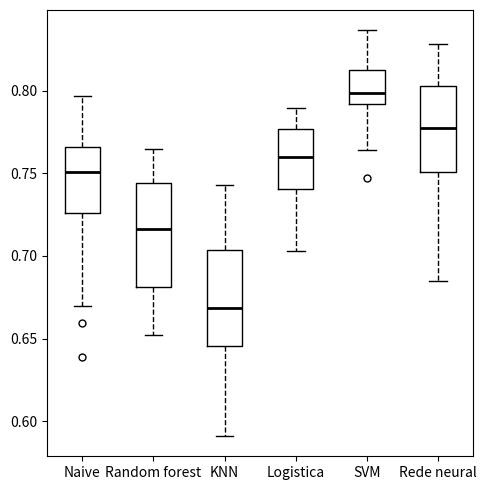

Reading left to right, read every box against the y-axis: the position of its median line, the range the box covers, and the ends of its whiskers. The values are not printed on the chart, so give them approximately, as read against the axis.

Naive: median 0.750, box 0.725 to 0.765, whiskers 0.670 to 0.795
Random forest: median 0.715, box 0.680 to 0.745, whiskers 0.650 to 0.765
KNN: median 0.670, box 0.645 to 0.705, whiskers 0.590 to 0.745
Logistica: median 0.760, box 0.740 to 0.775, whiskers 0.705 to 0.790
SVM: median 0.800, box 0.790 to 0.810, whiskers 0.765 to 0.835
Rede neural: median 0.775, box 0.750 to 0.805, whiskers 0.685 to 0.830